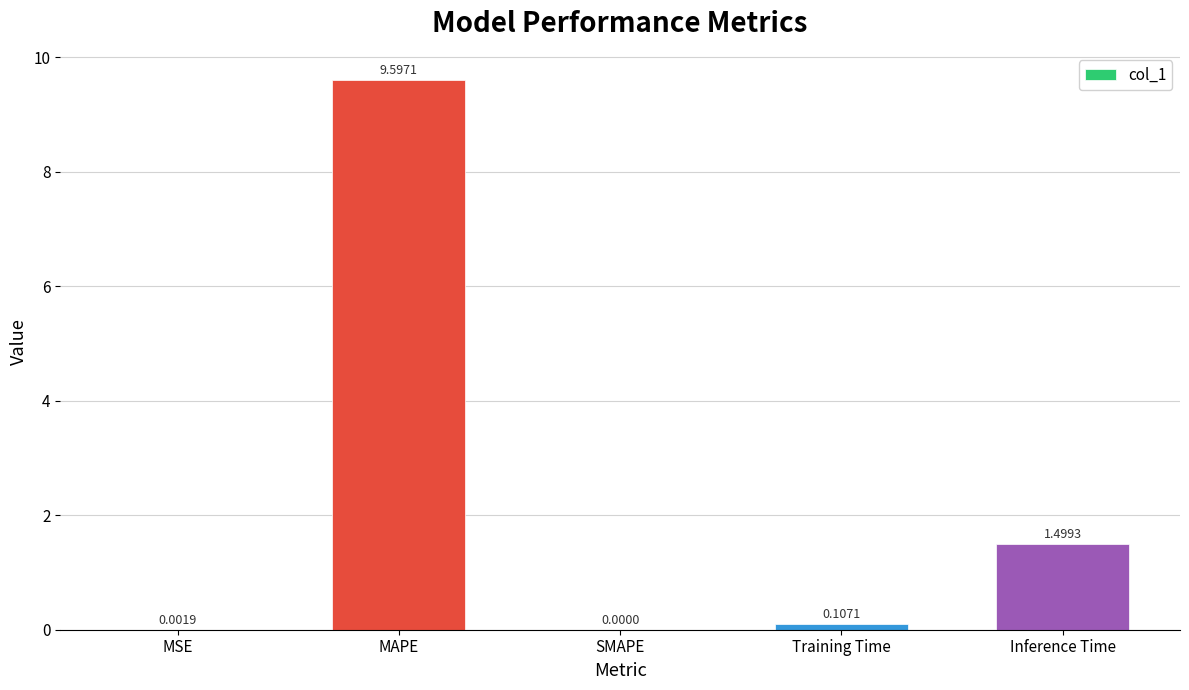

What is the change in value from Training Time to Inference Time?

+1.4